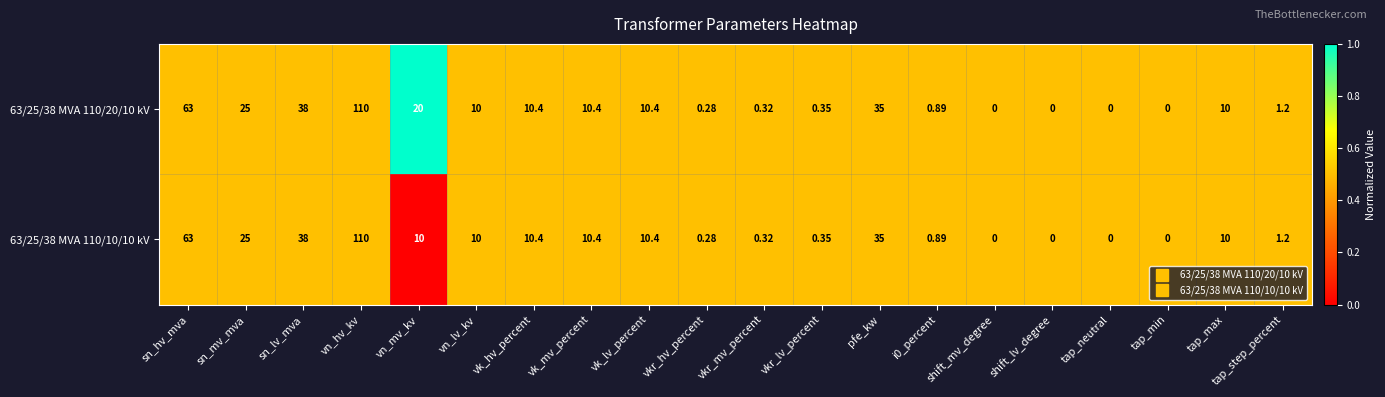

At which category is the sum across all series the highest?

vn_hv_kv